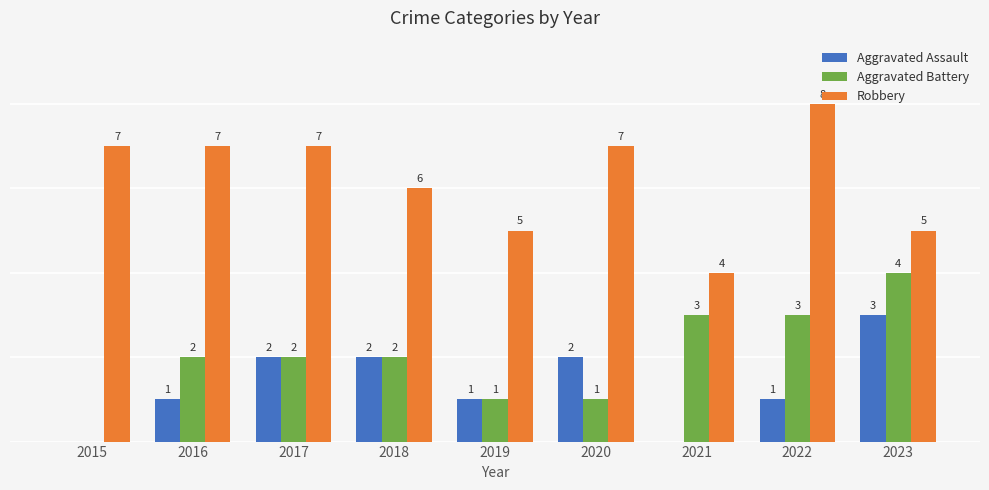

Is the value of Aggravated Assault at 2022 greater than the value of Robbery at 2018?

No